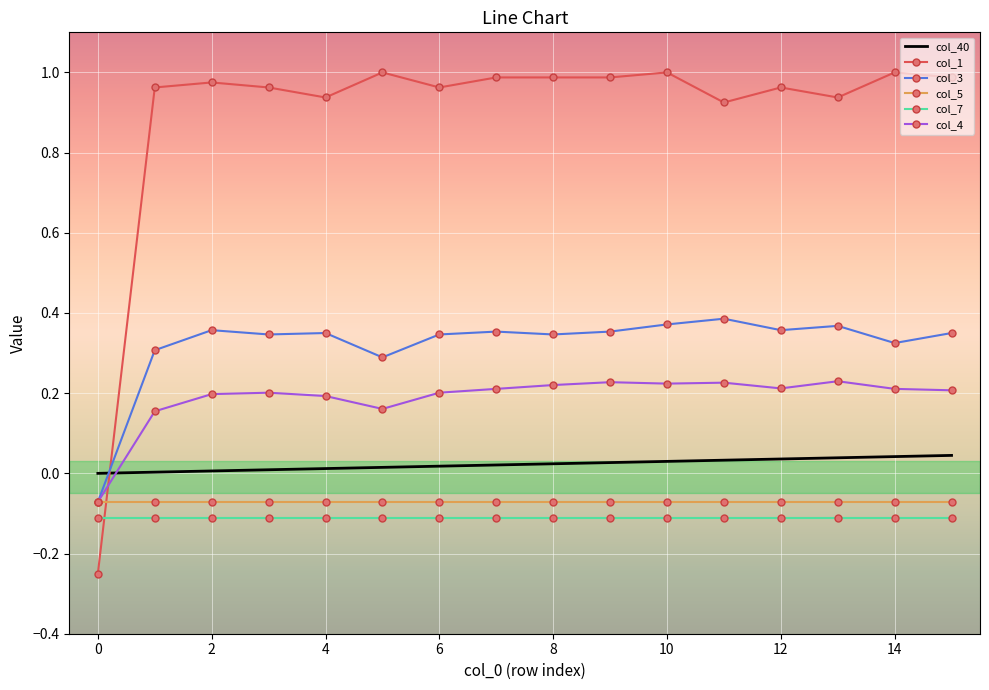

True or false: col_3 and col_7 cross at least once.

False